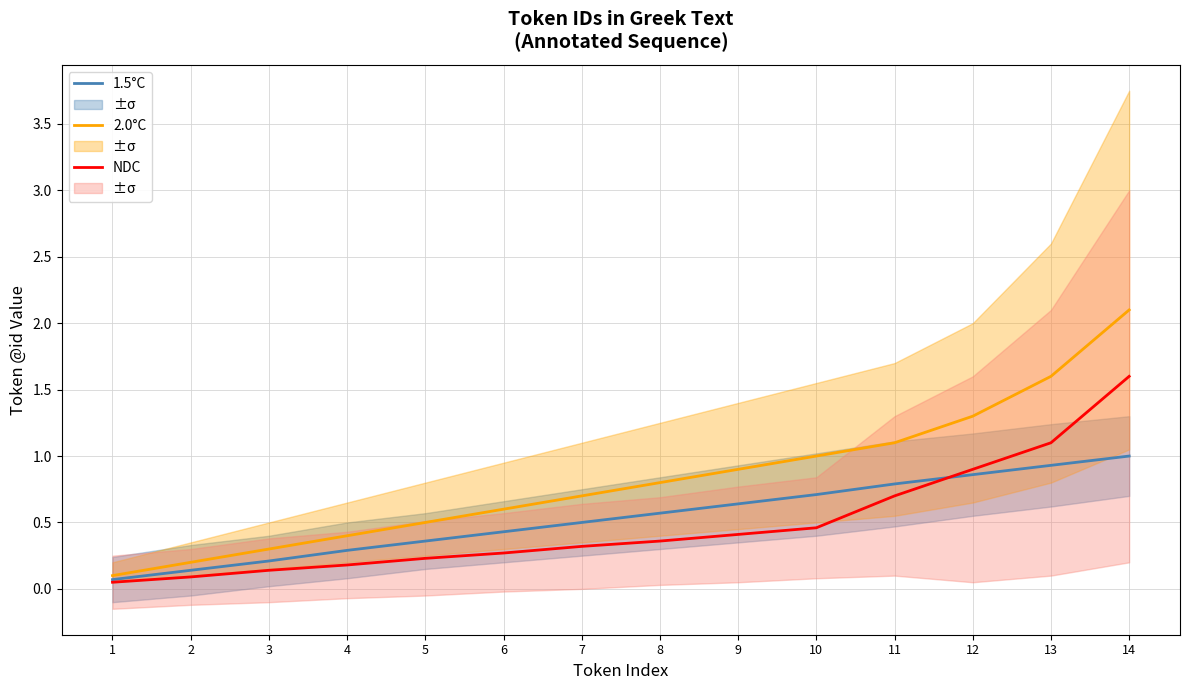

At which label is NDC closest to 0?

1